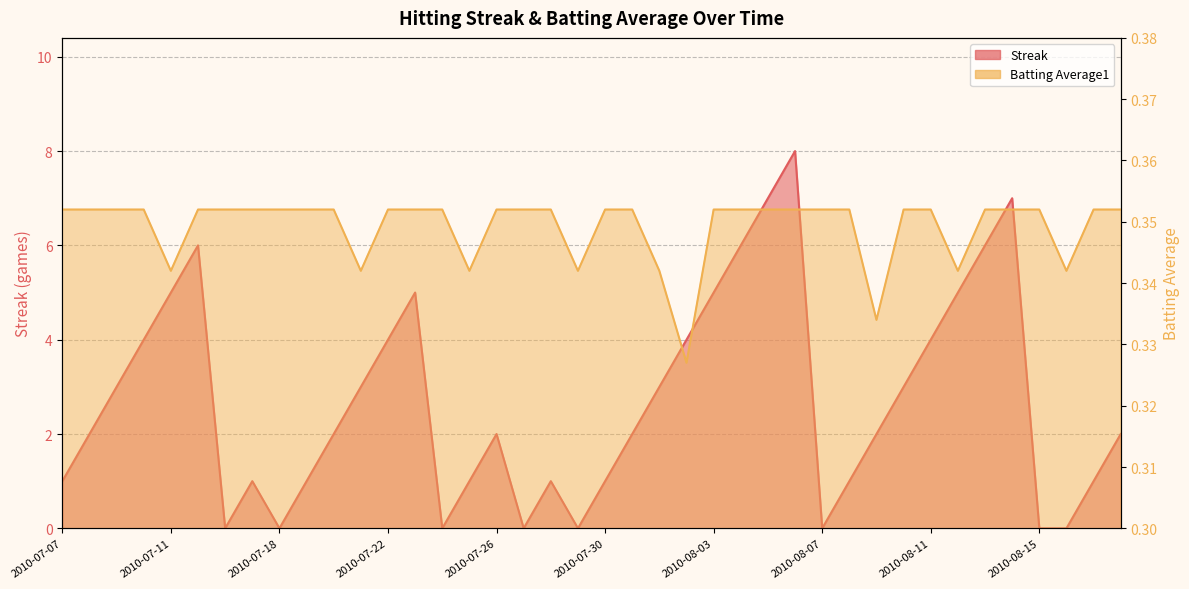

List the series in order of their overall mean, highest first.

Streak, Batting Average1